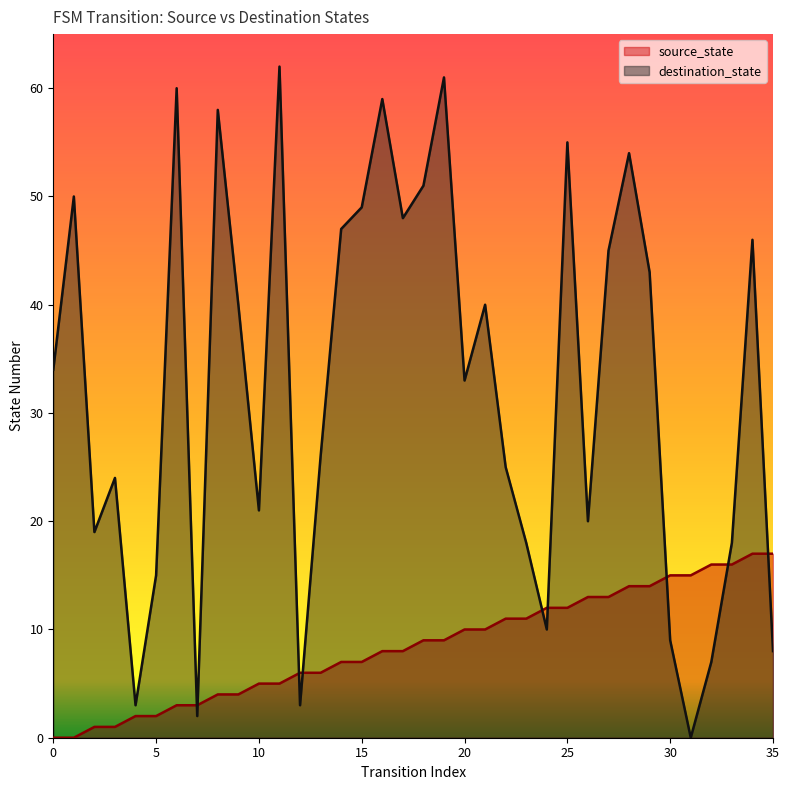

What is the difference between the destination_state values at 34 and 33?

28